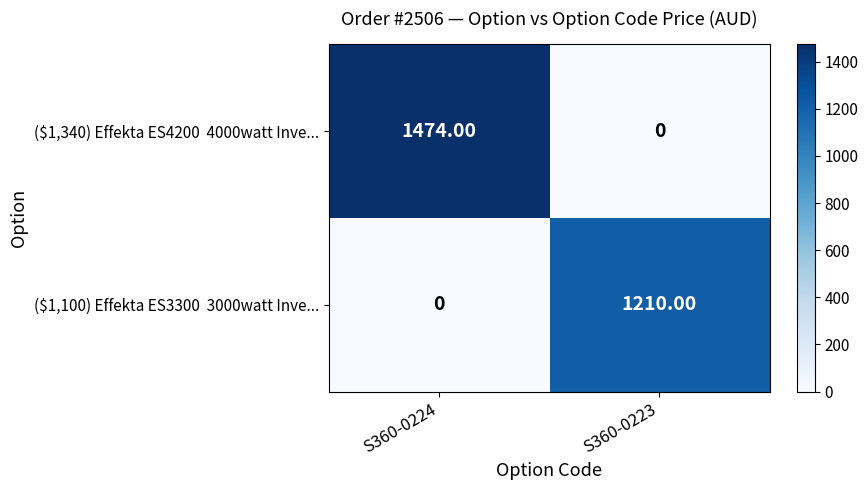

At which category is the sum across all series the highest?

S360-0224